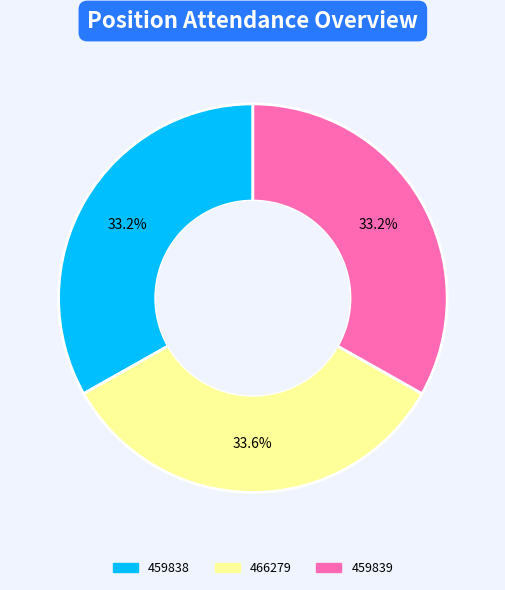

Is the sum of 459839 and 459838 greater than half?

Yes